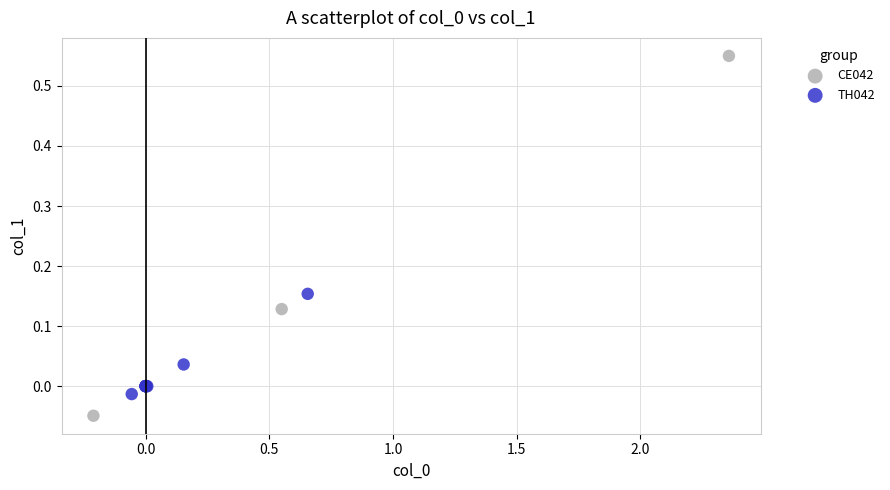

Which series reaches the maximum Y coordinate?

CE042